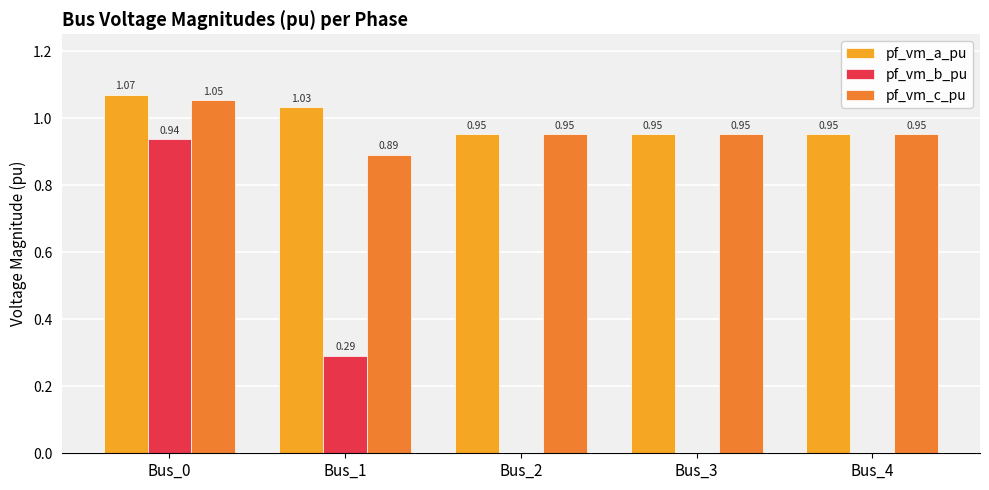

What is the sum of all pf_vm_a_pu values?

5.0